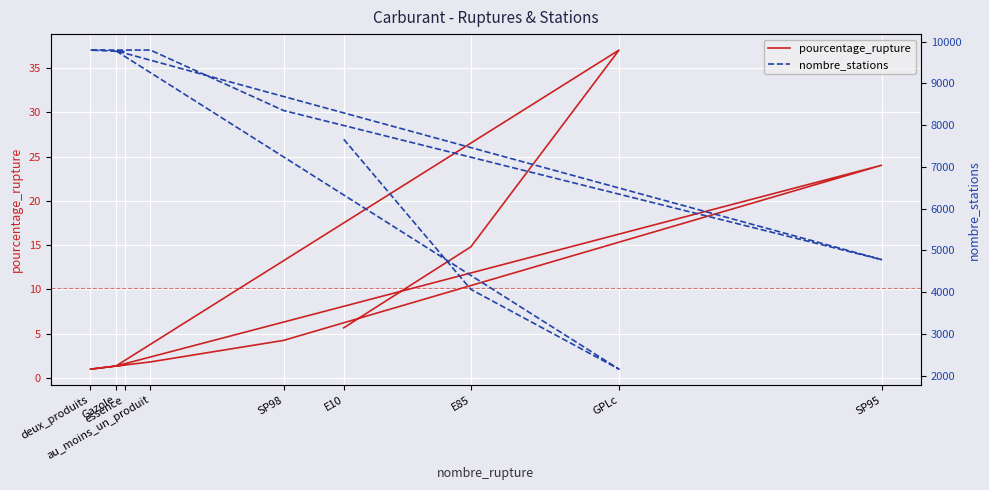

What is the label of the 5th point from the left?

SP95